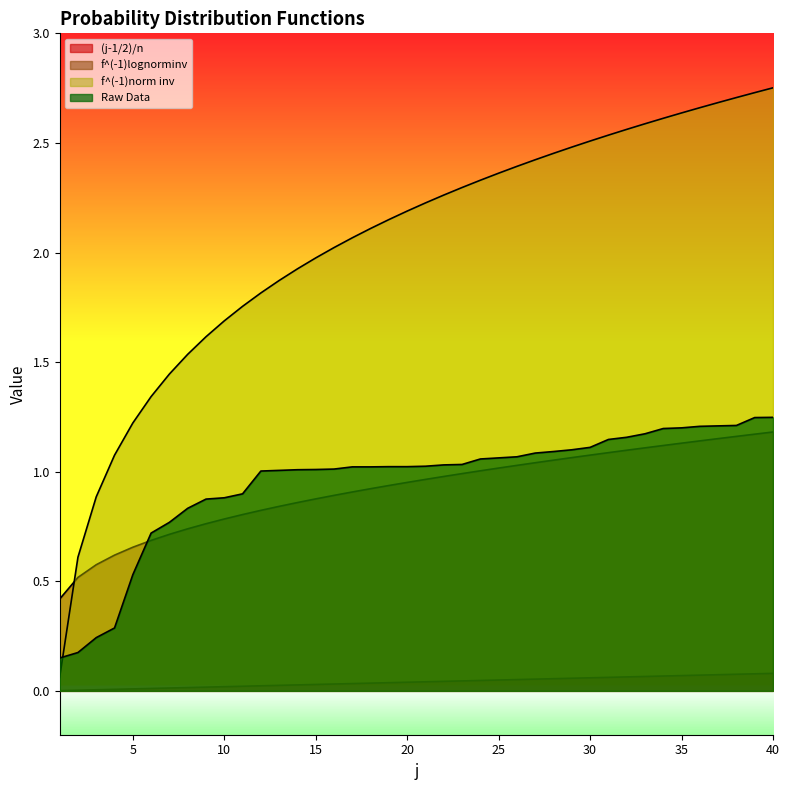

How many intersections are there between f^(-1)lognorminv and f^(-1)norm inv?

1